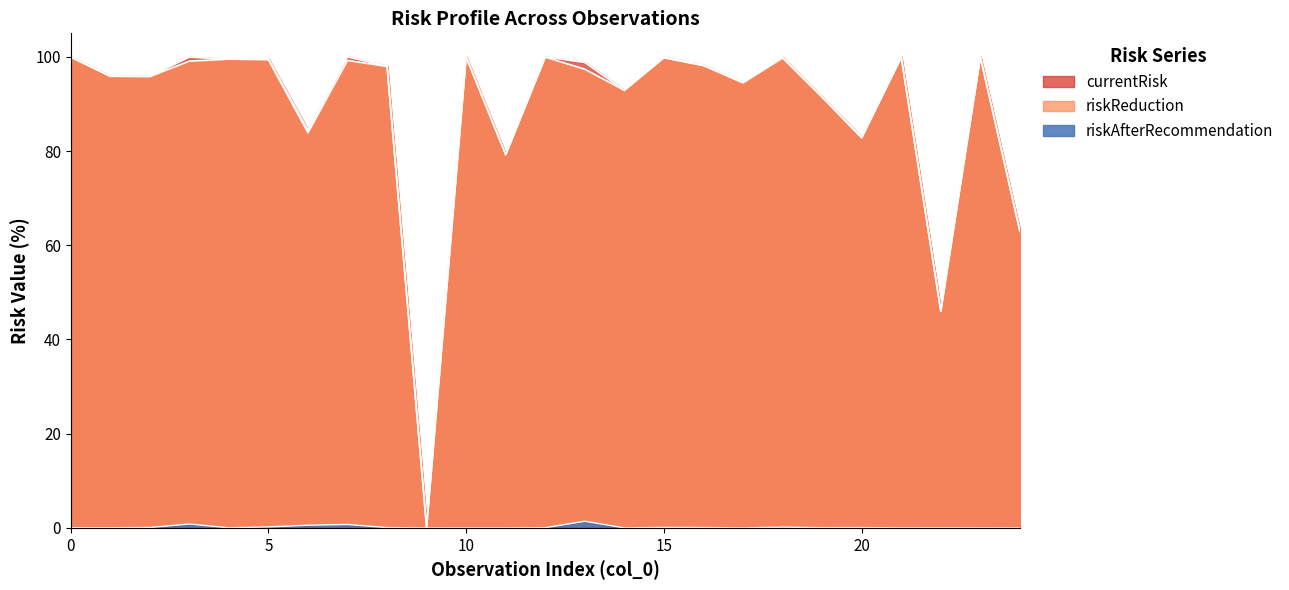

List the labels in order of riskAfterRecommendation value, smallest first.

9, 17, 24, 14, 11, 10, 23, 21, 4, 22, 1, 0, 12, 19, 8, 20, 16, 2, 15, 18, 5, 6, 7, 3, 13